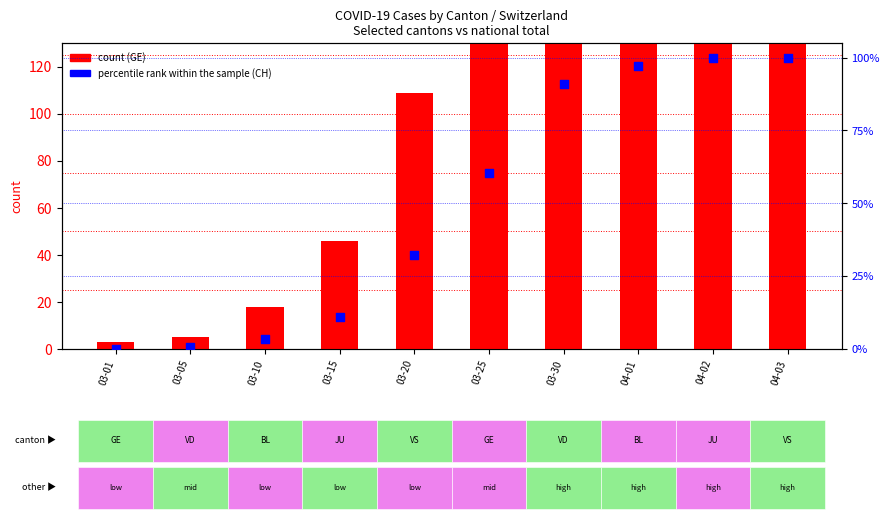

Which series has the widest spread of Y values?

GE (count)